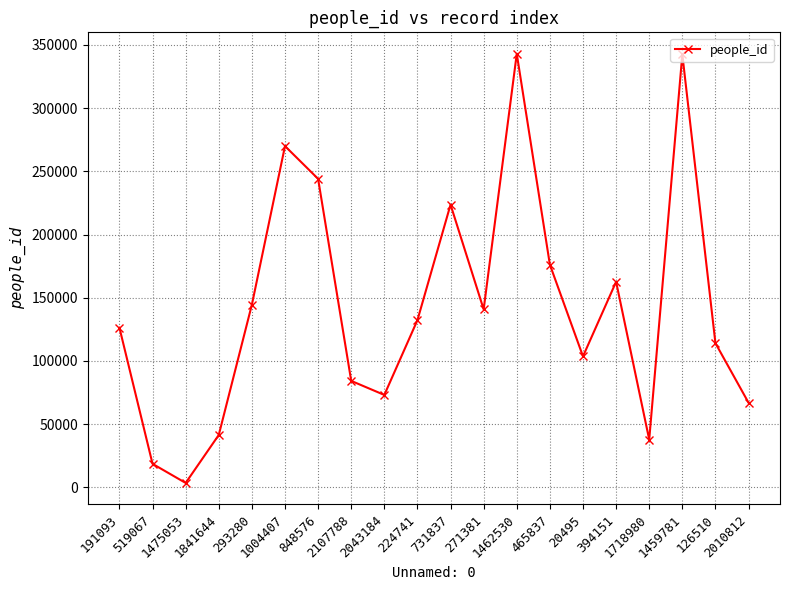

How many distinct data groups are displayed?

1